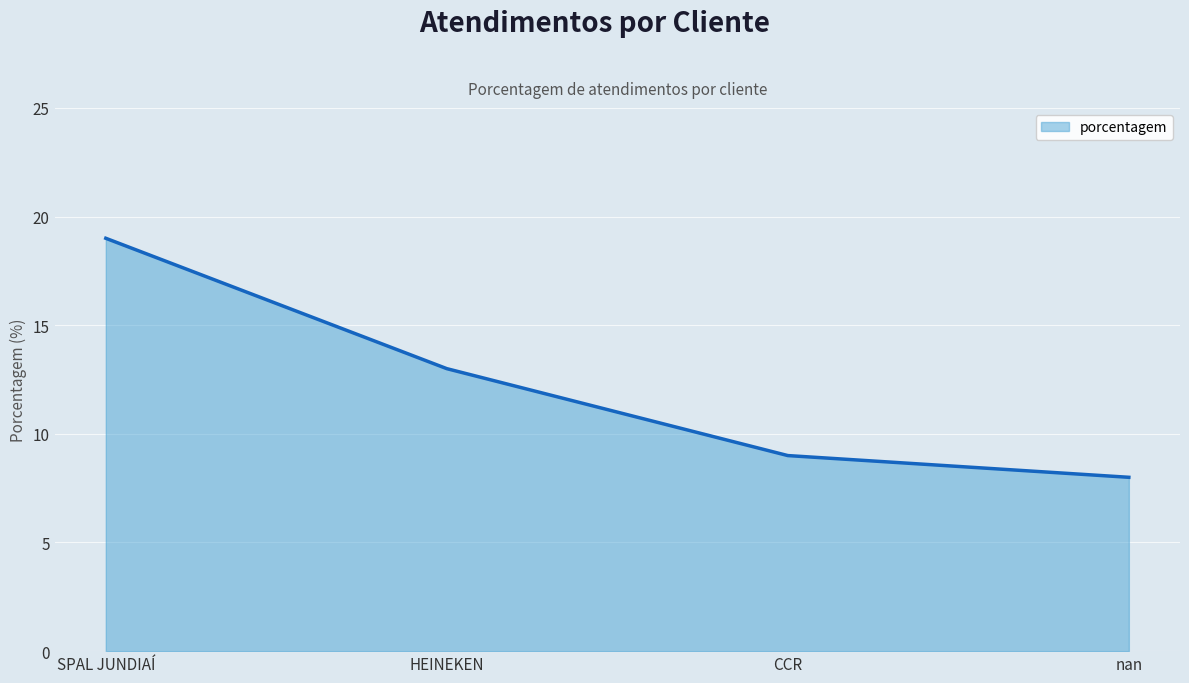

What is the ratio of the value at CCR to the value at SPAL JUNDIAÍ?

0.5